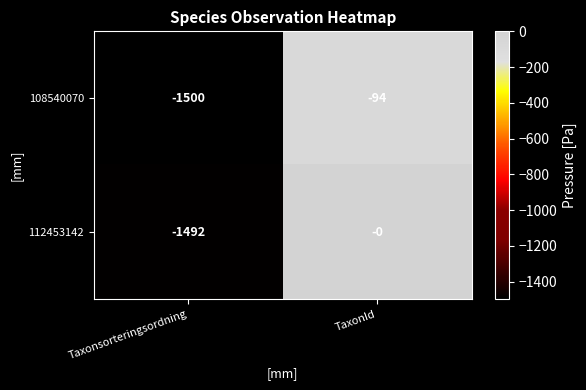

Is it true that 112453142 equals -489 at TaxonId?

False